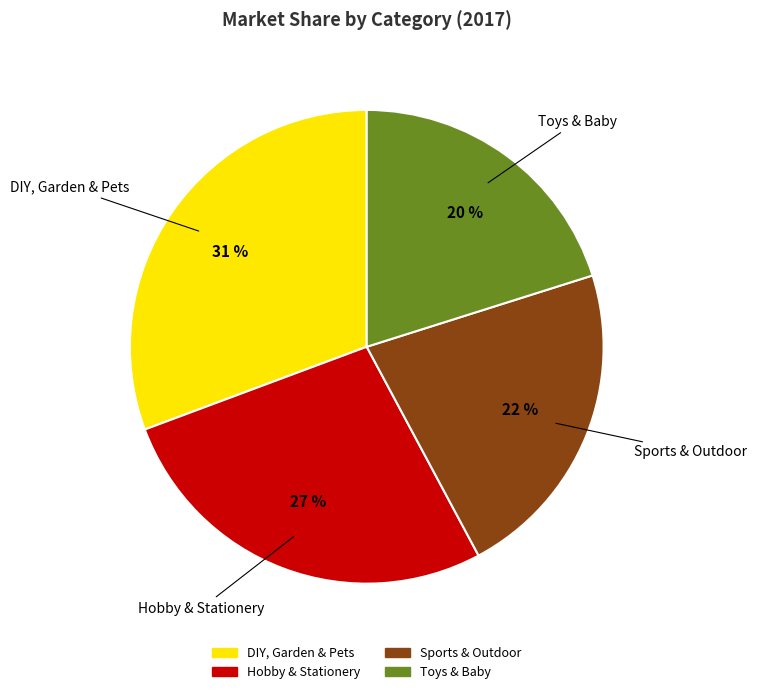

Which slice is the largest?

DIY, Garden & Pets